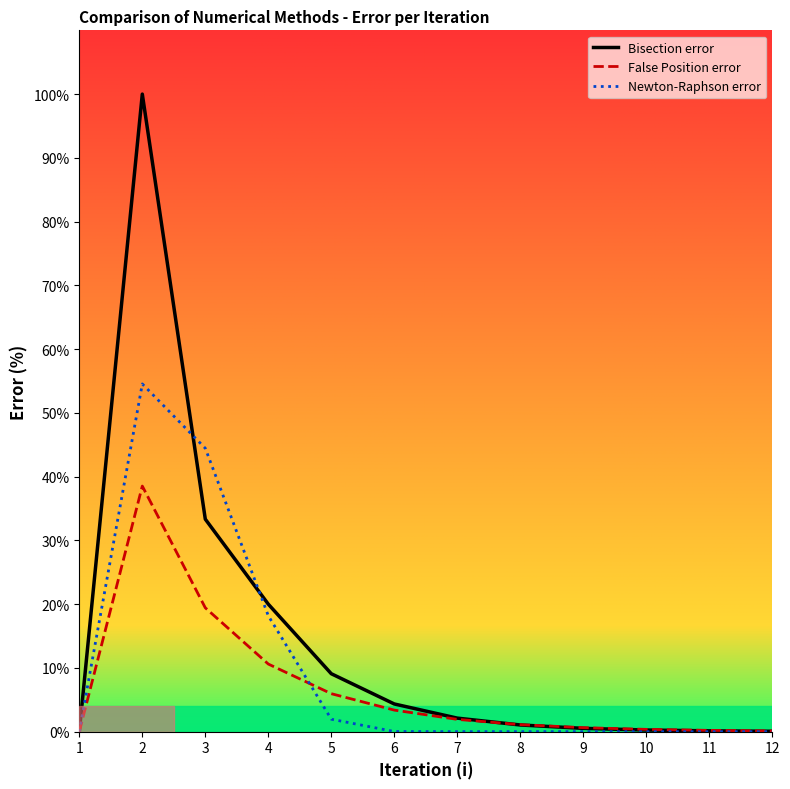

Reading right to left, transcribe all the data shown in this chart.

Bisection error: 0.1	0.1	0.3	0.5	1.1	2.1	4.3	9.1	20.0	33.3	100.0	0.0
False Position error: 0.1	0.2	0.4	0.6	1.1	1.9	3.4	6.0	10.6	19.4	38.5	0.0
Newton-Raphson error: 0.0	0.0	0.0	0.0	0.0	0.0	0.0	2.0	18.2	44.4	54.5	0.0